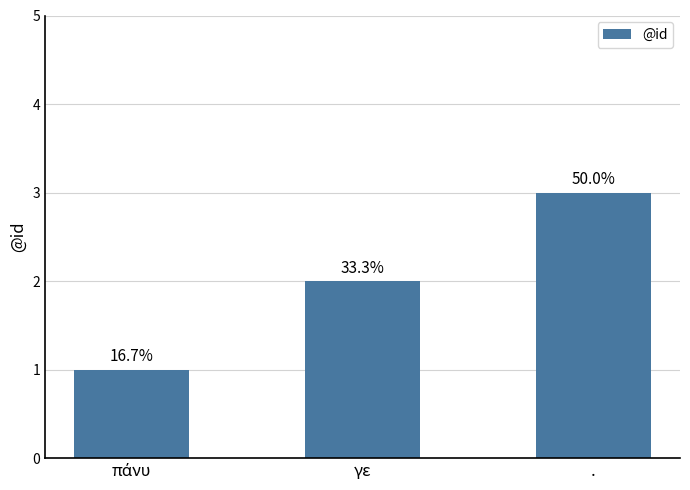

How many bars are there in total?

3